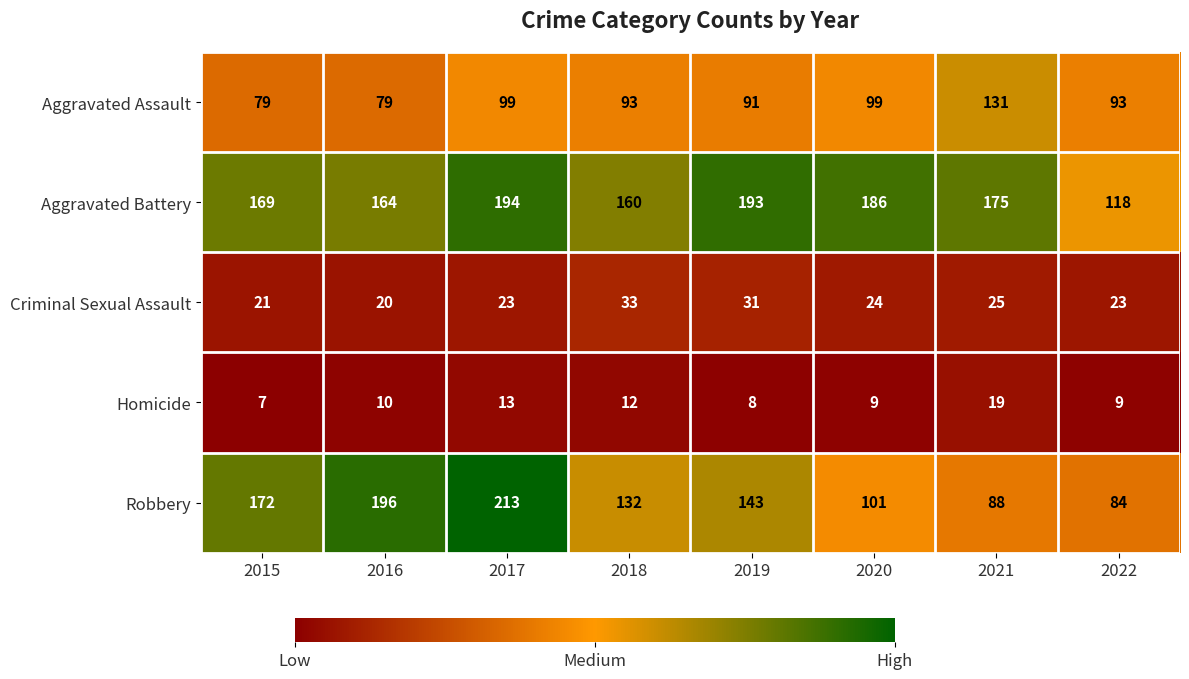

What is the greatest value displayed?

213